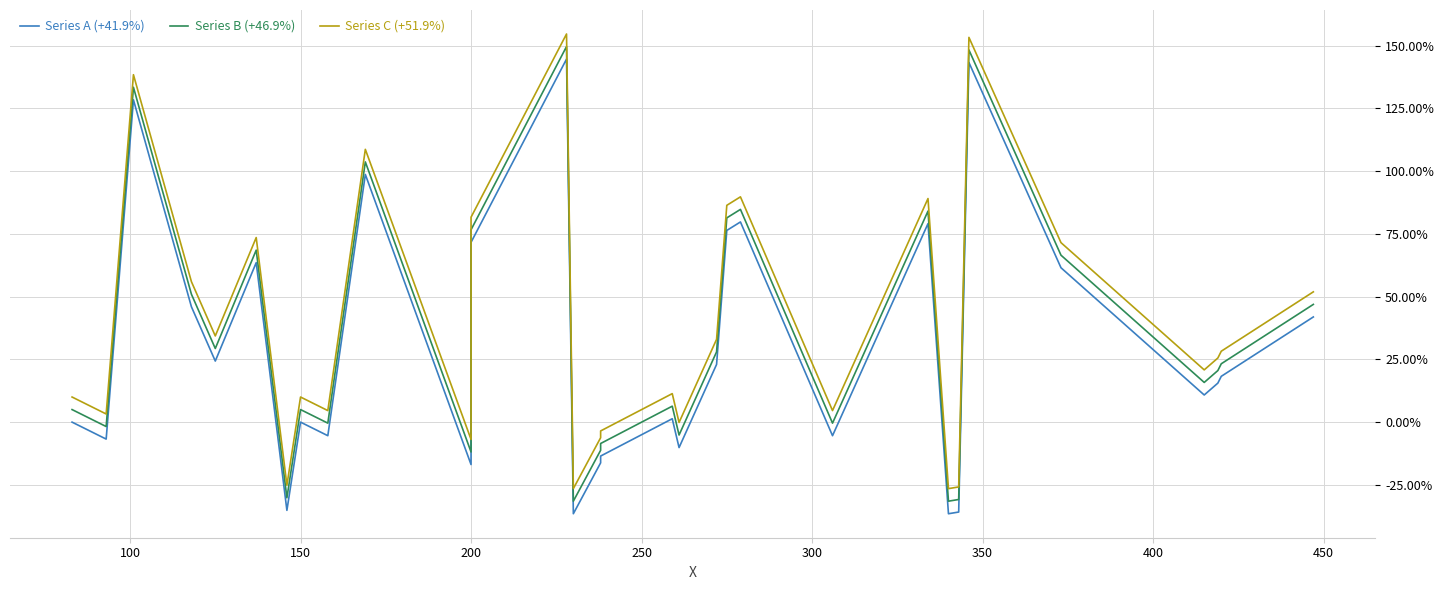

What is the highest value of the Series A (+41.9%) series?

144.6